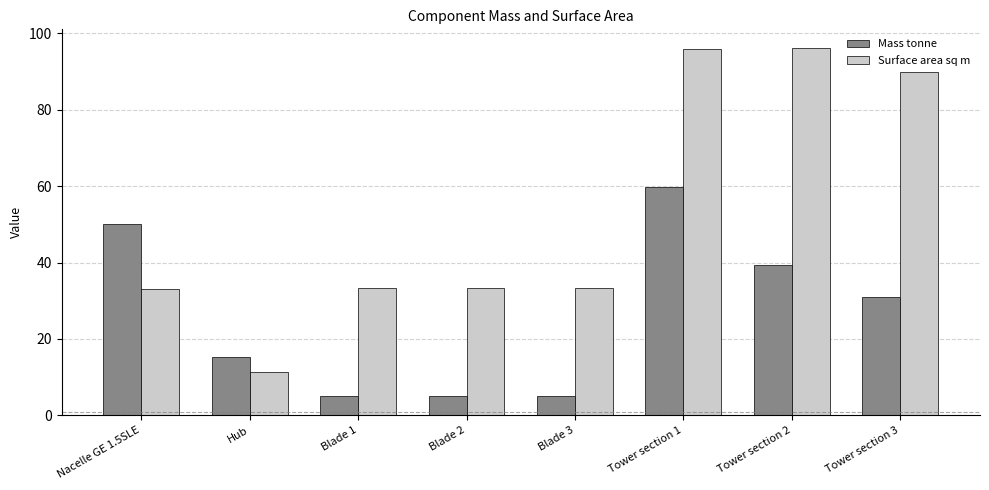

How many groups of bars are there?

8